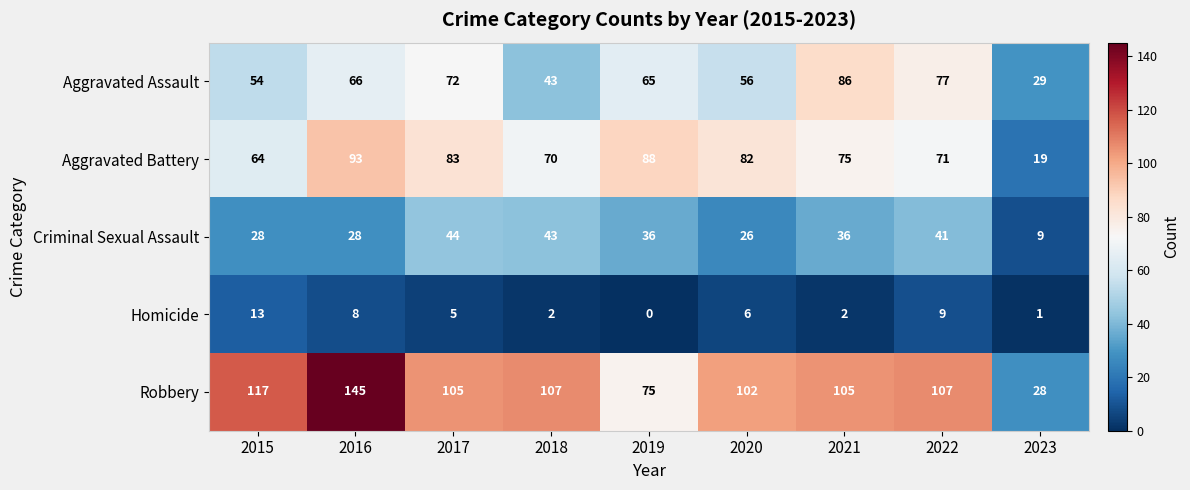

What is the total value across all series at 2017?

309